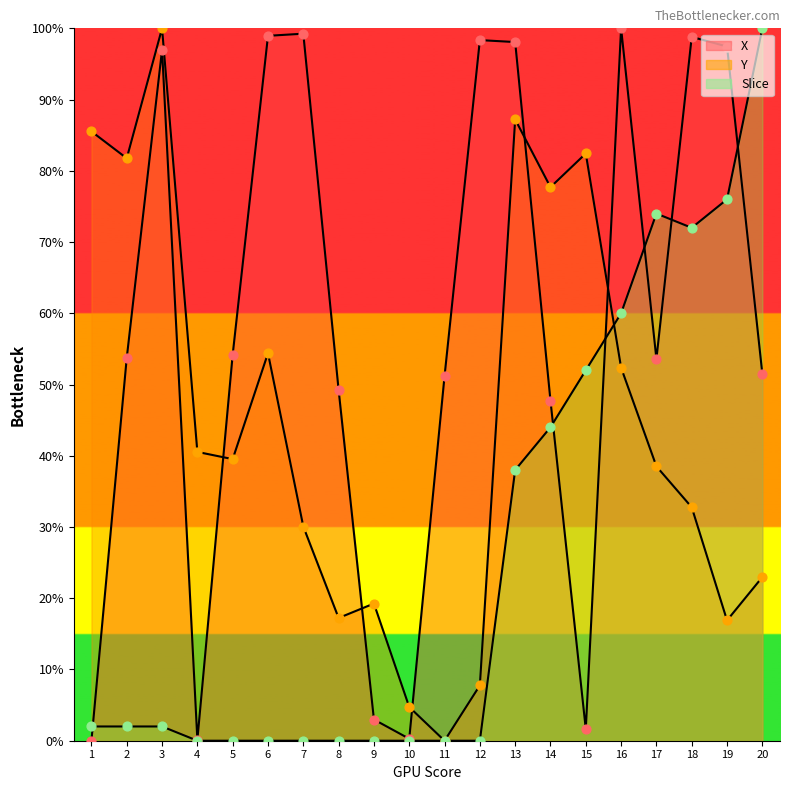

Which series has the largest Y range (max minus min)?

X